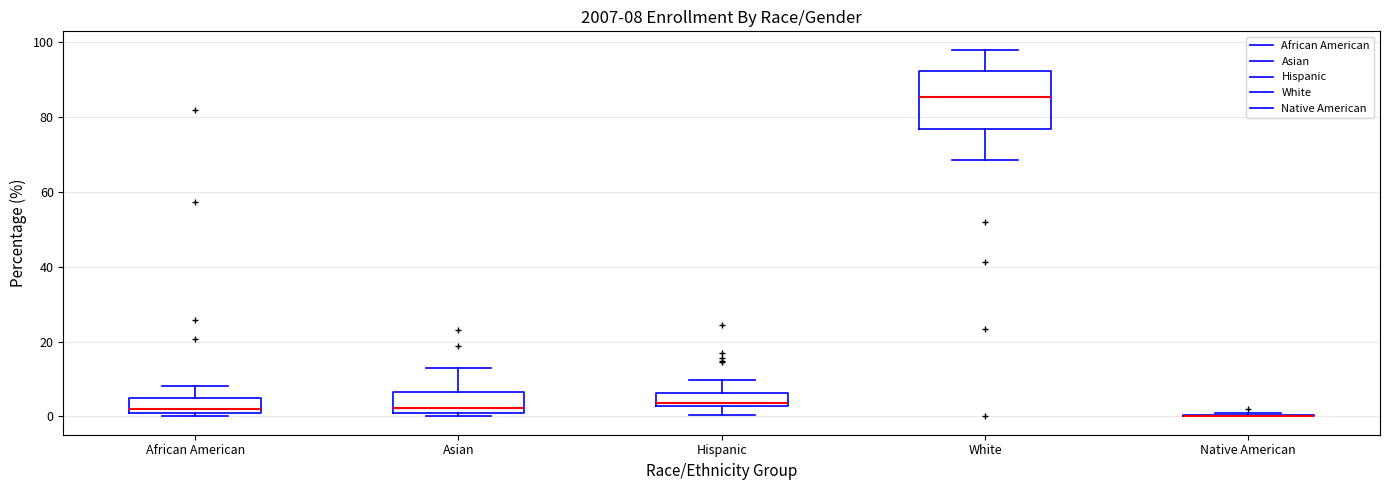

Which box is the tallest, from its lower edge to its upper edge?

White